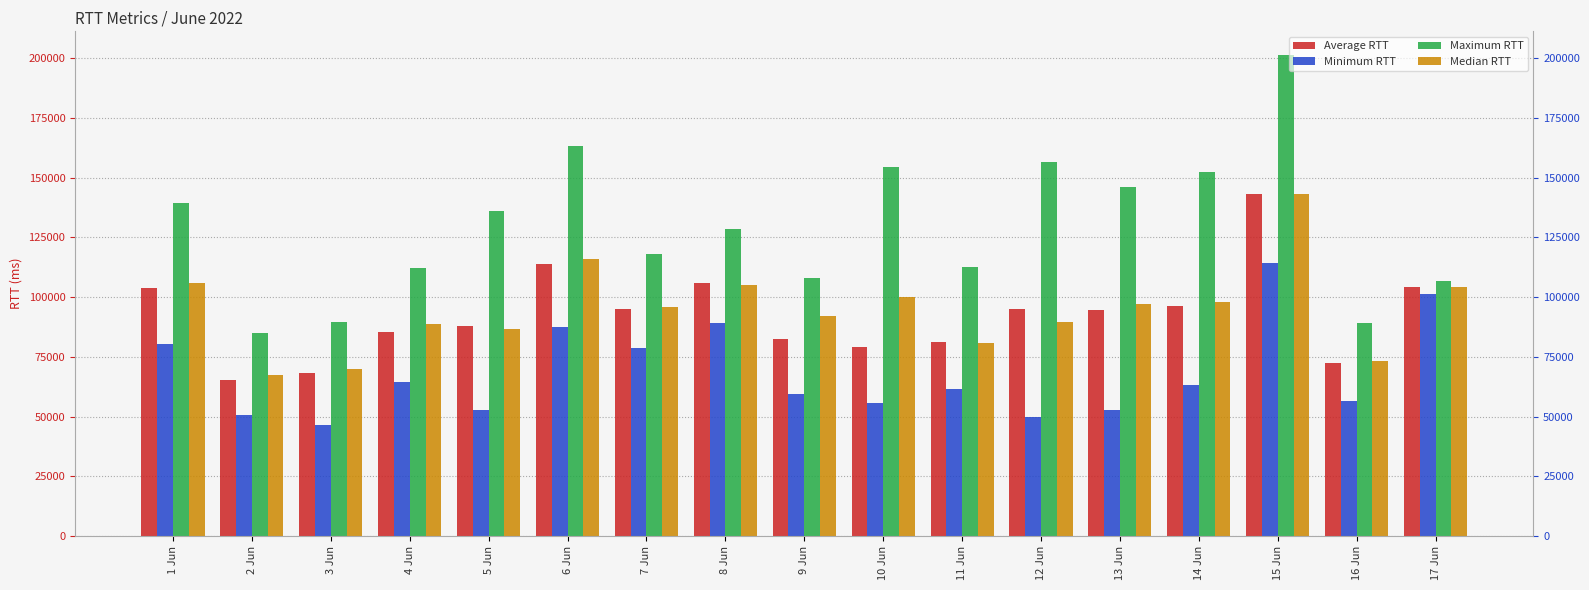

What is the difference between the maximum and minimum values in the Maximum RTT series?

116266.2